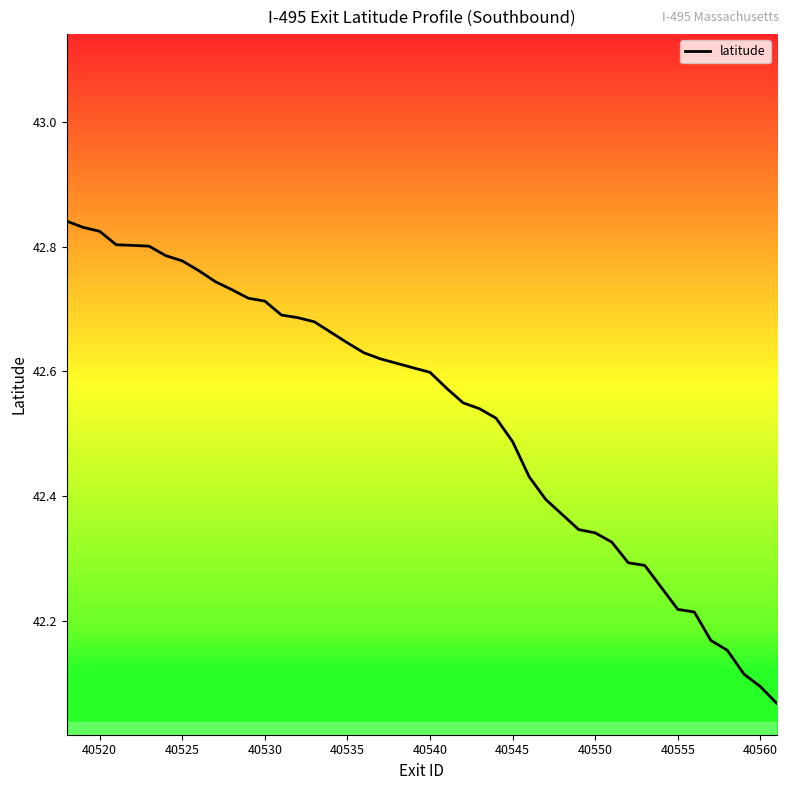

Is it true that the value at 11 is 64.7?

False